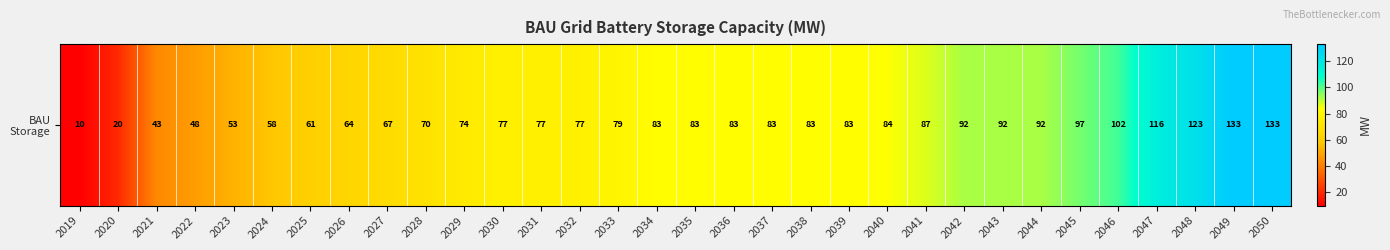

True or false: the data shows 143 at 2038.

False